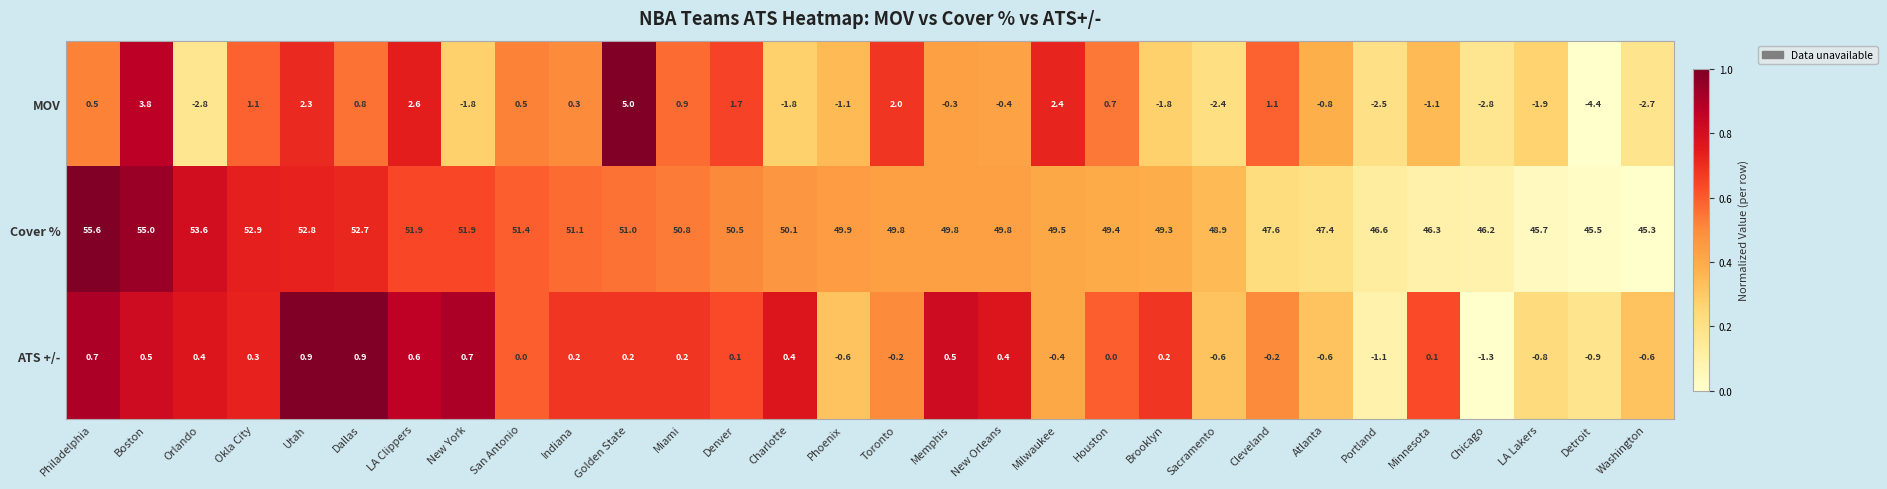

Is it true that Cover % equals 50.8 at Miami?

True